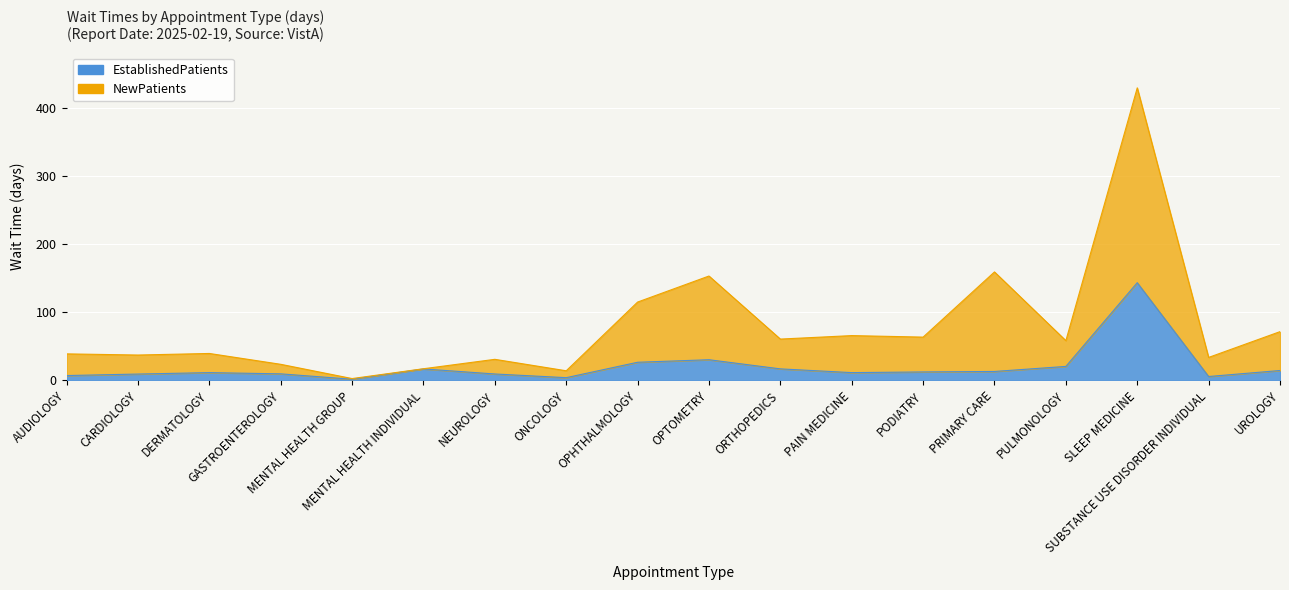

Which series changed the most between MENTAL HEALTH GROUP and OPHTHALMOLOGY?

NewPatients